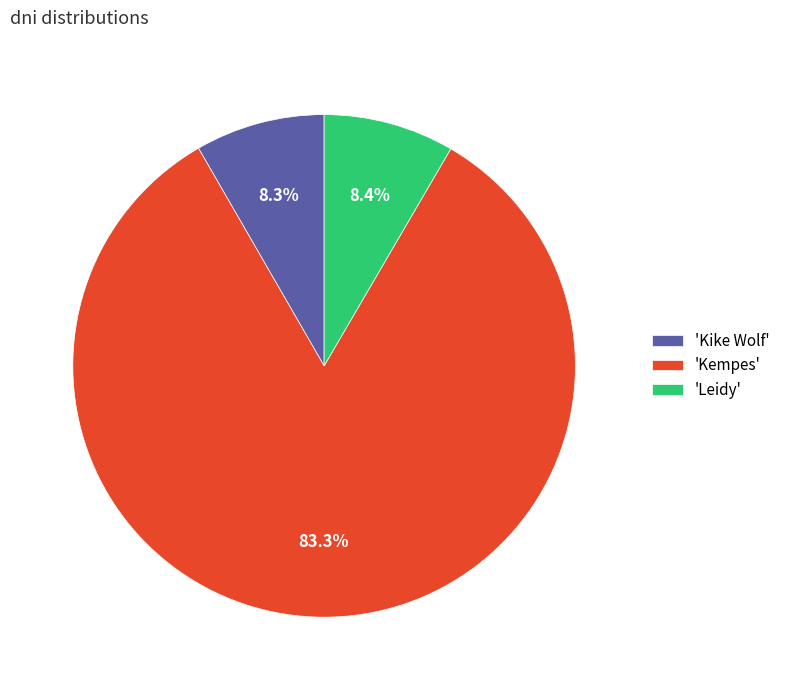

Count the number of slices in the pie.

3